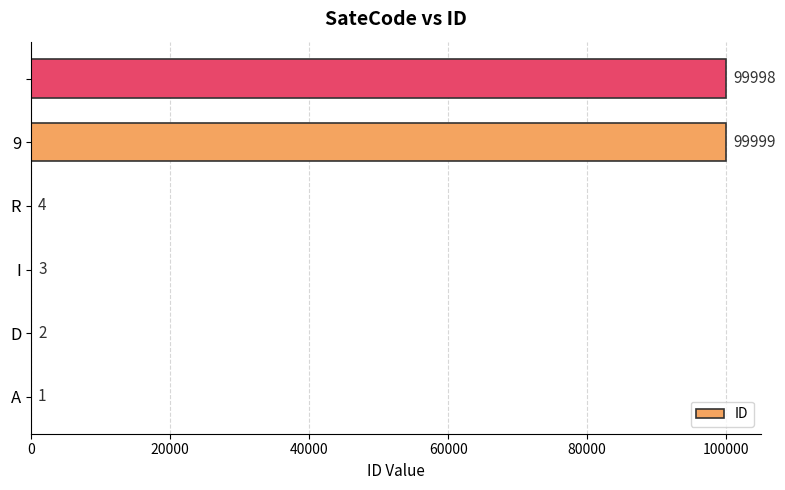

Count the number of categories in the chart.

6